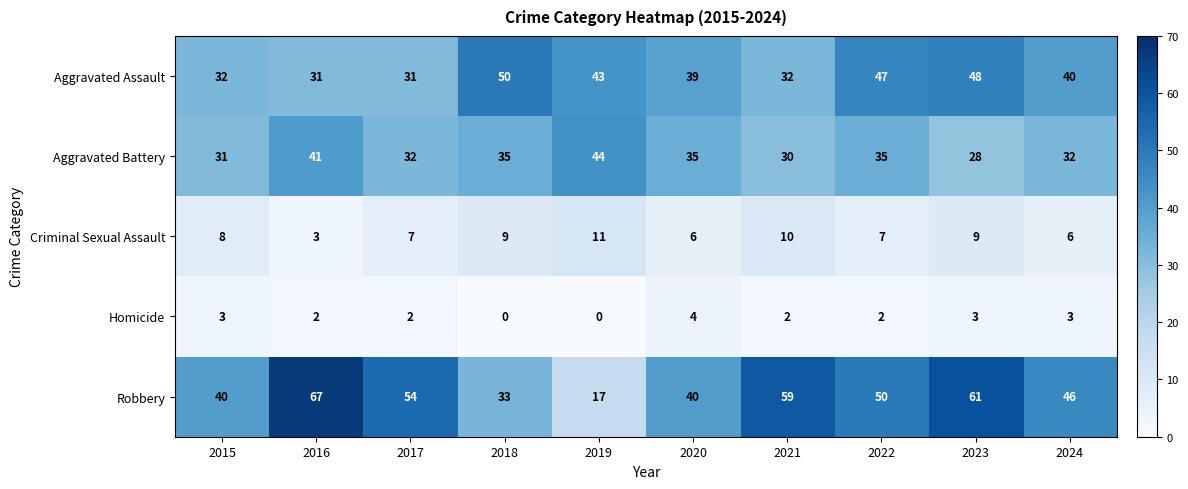

At which label does Robbery reach its minimum?

2019